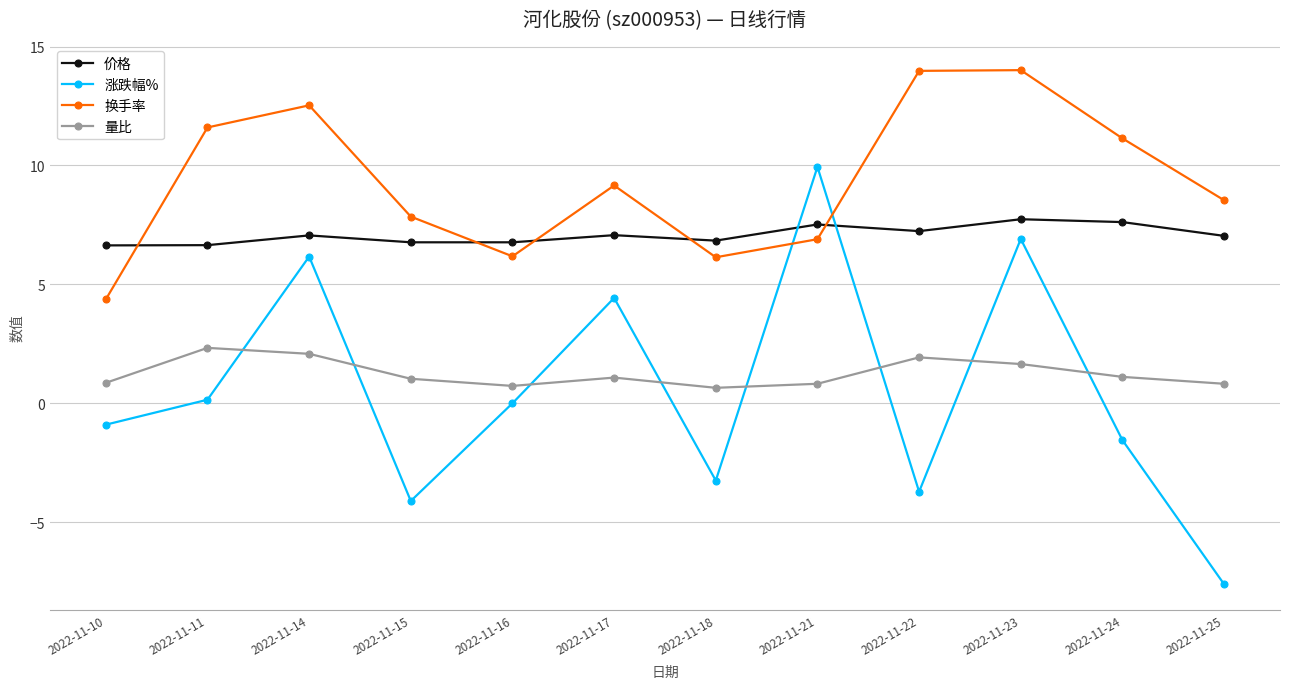

What is the greatest value displayed?

14.0